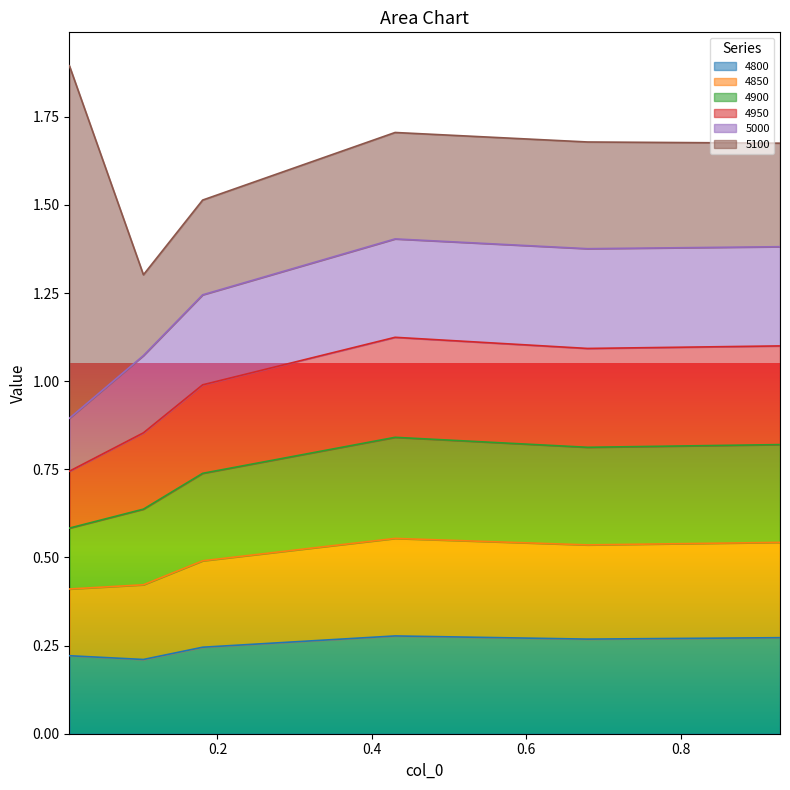

True or false: 4850 and 4900 cross at least once.

False